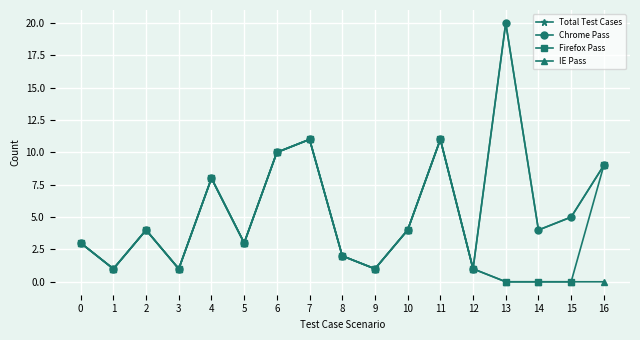

In Chrome Pass, how many points are higher than both neighbors (excluding endpoints)?

5